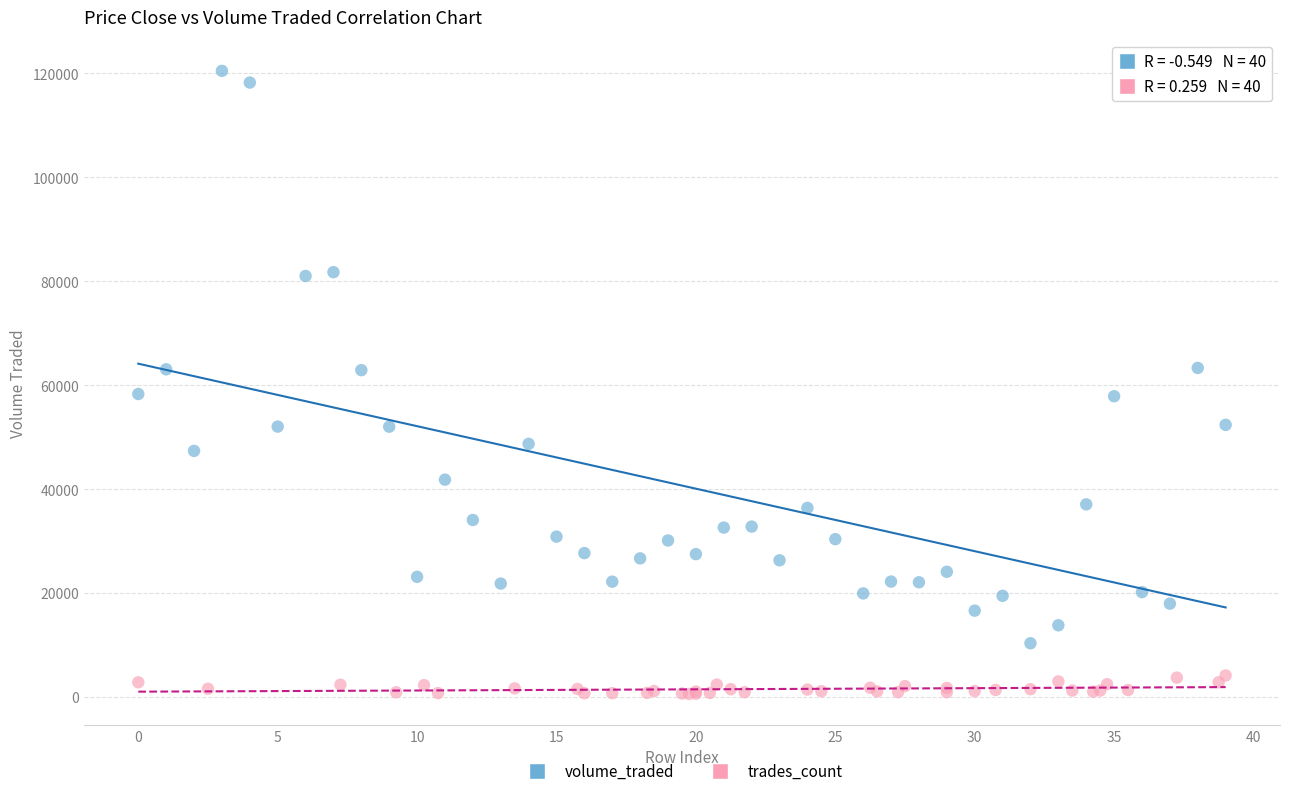

Which series contains the highest Y value?

volume_traded